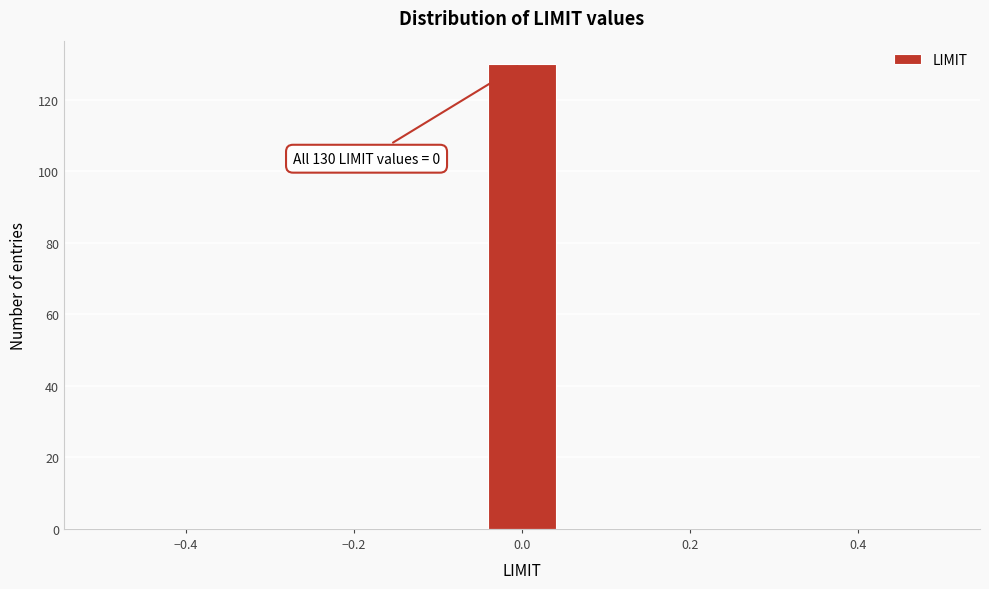

Over which range of the x-axis is the bar tallest?

-0.04 to 0.04